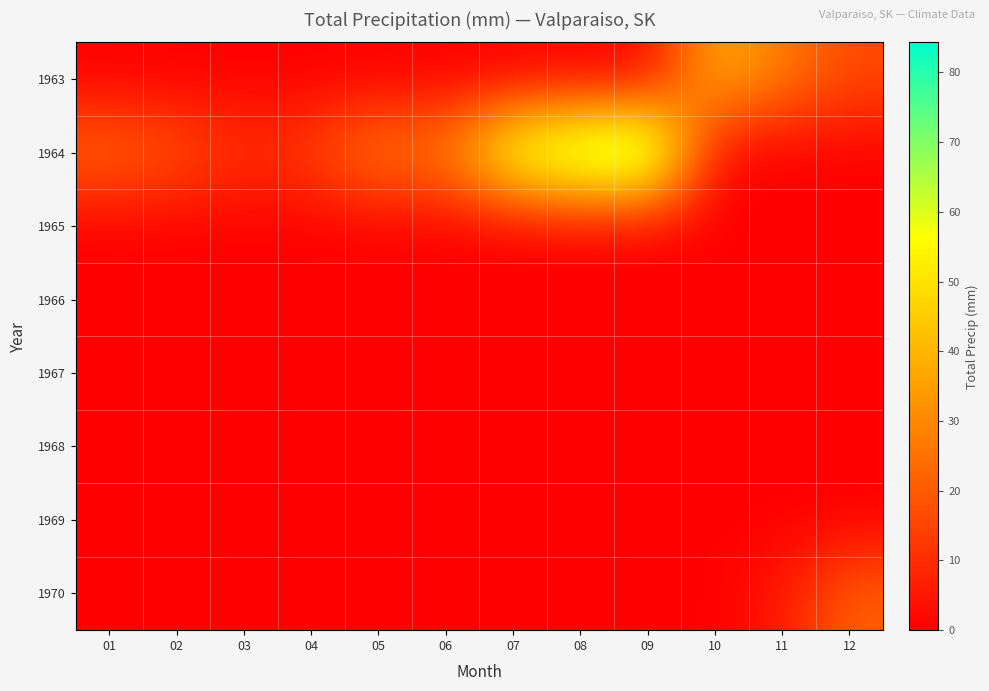

Which series has the widest spread of values?

1964